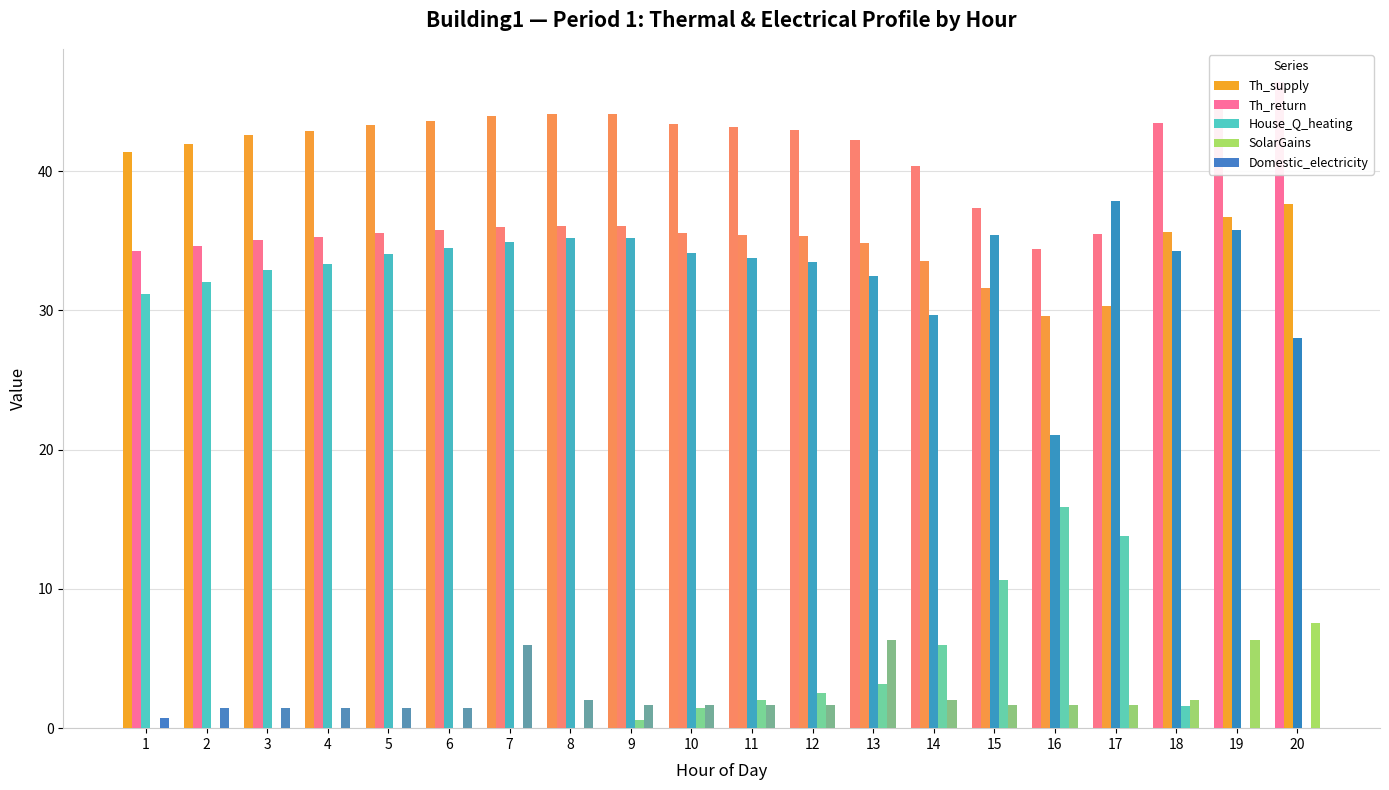

Reading left to right, extract all data points from this chart.

Th_supply: 41.3	42.0	42.6	42.9	43.3	43.6	43.9	44.1	44.1	43.4	43.2	43.0	42.3	40.3	37.4	34.4	35.5	43.5	45.0	46.4
Th_return: 34.2	34.6	35.0	35.2	35.5	35.7	35.9	36.1	36.1	35.6	35.4	35.3	34.8	33.6	31.6	29.6	30.3	35.6	36.7	37.6
House_Q_heating: 31.1	32.0	32.9	33.4	34.0	34.5	34.9	35.2	35.2	34.1	33.8	33.5	32.5	29.7	35.4	21.0	37.8	34.2	35.7	28.0
SolarGains: 0.0	0.0	0.0	0.0	0.0	0.0	0.0	0.0	0.6	1.5	2.0	2.5	3.2	6.0	10.7	15.9	13.8	1.6	0.0	0.0
Domestic_electricity: 0.7	1.4	1.4	1.4	1.4	1.4	6.0	2.0	1.7	1.7	1.7	1.7	6.3	2.0	1.7	1.7	1.7	2.0	6.3	7.5